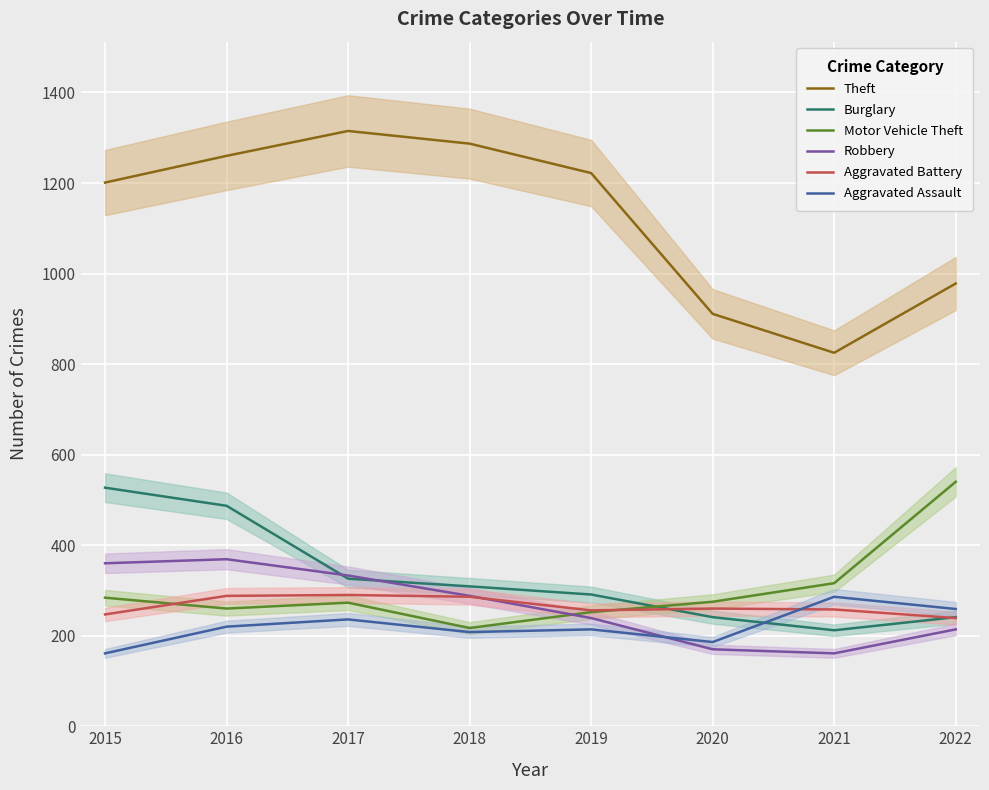

Reading left to right, what are all the values shown in this chart?

Theft: 1201	1260	1315	1287	1222	911	825	978
Burglary: 527	487	326	309	291	241	212	241
Motor Vehicle Theft: 284	260	273	217	252	275	316	540
Robbery: 360	369	333	288	239	170	161	214
Aggravated Battery: 247	288	290	286	256	260	258	239
Aggravated Assault: 161	220	236	208	214	186	286	259